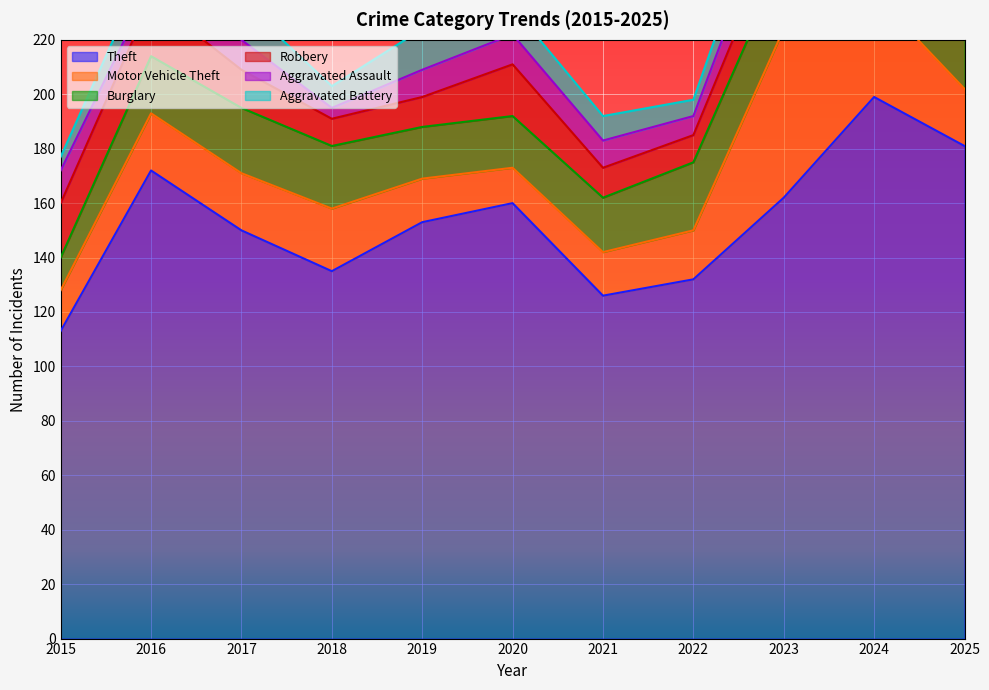

Which label corresponds to the largest value in the chart?

2024